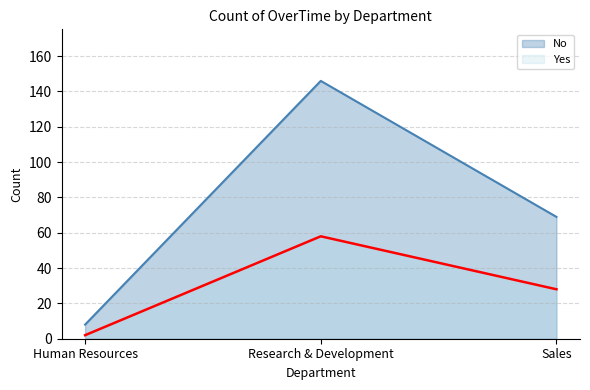

What position from the left is Human Resources?

1